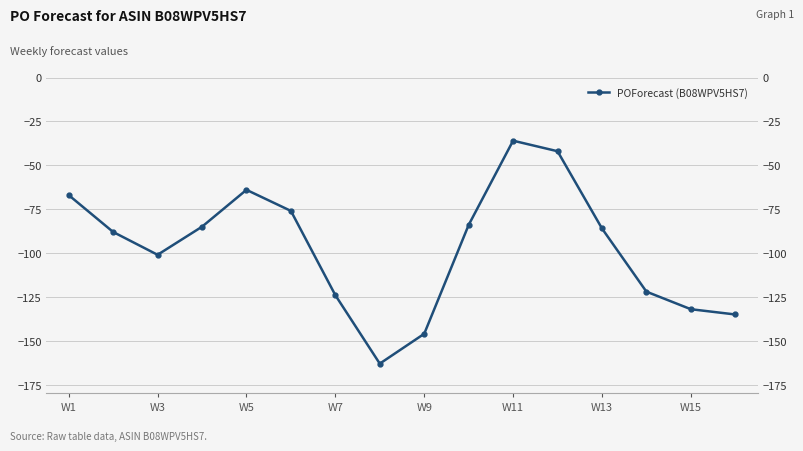

How many lines are shown in the chart?

1